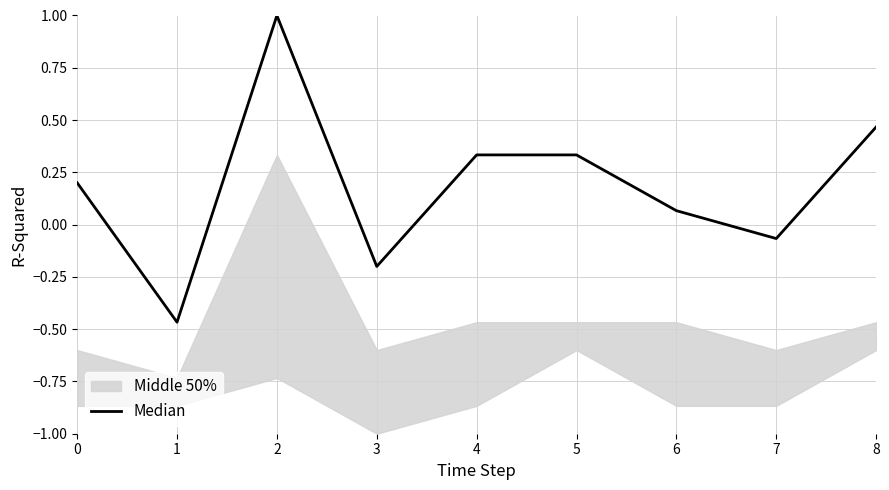

True or false: there are more than 0 points higher than both neighbors.

True